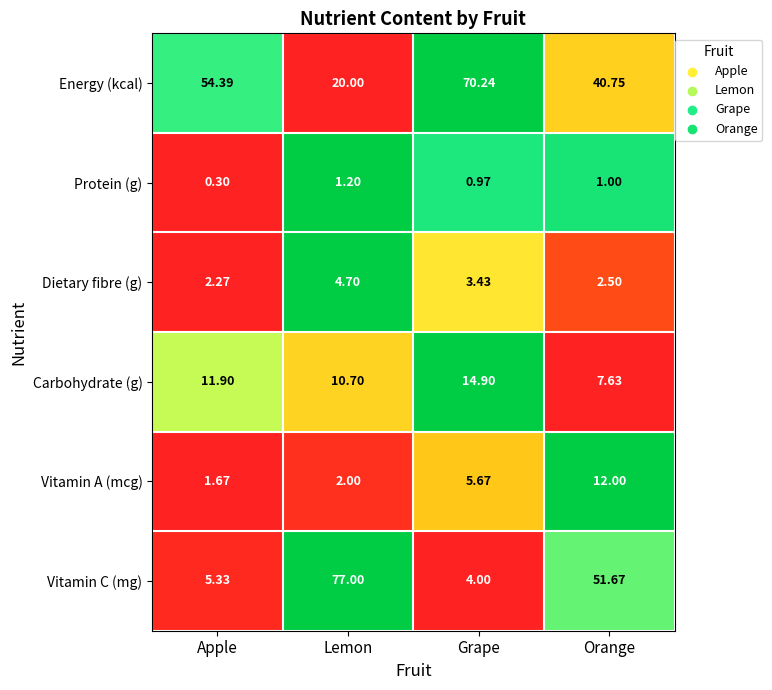

Where is Carbohydrate (g) nearest to the value 11?

Lemon